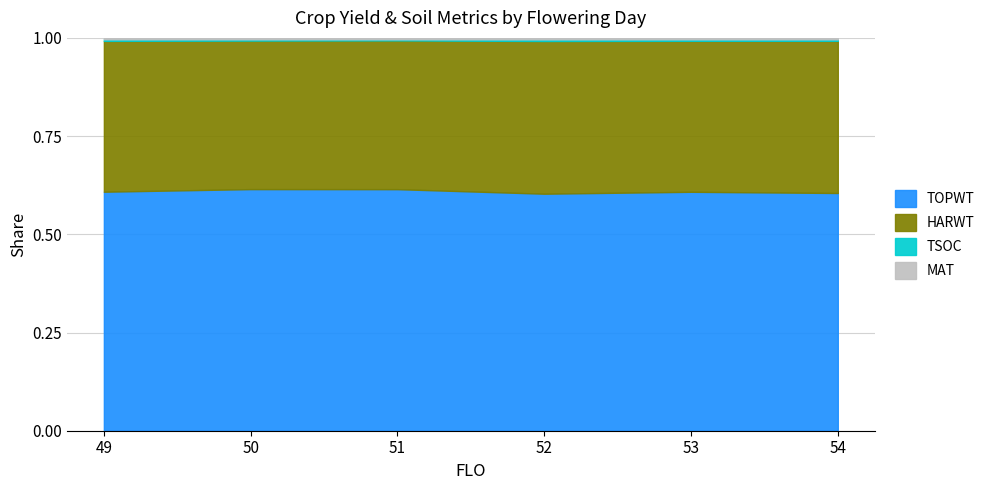

True or false: HARWT and TSOC cross at least once.

False